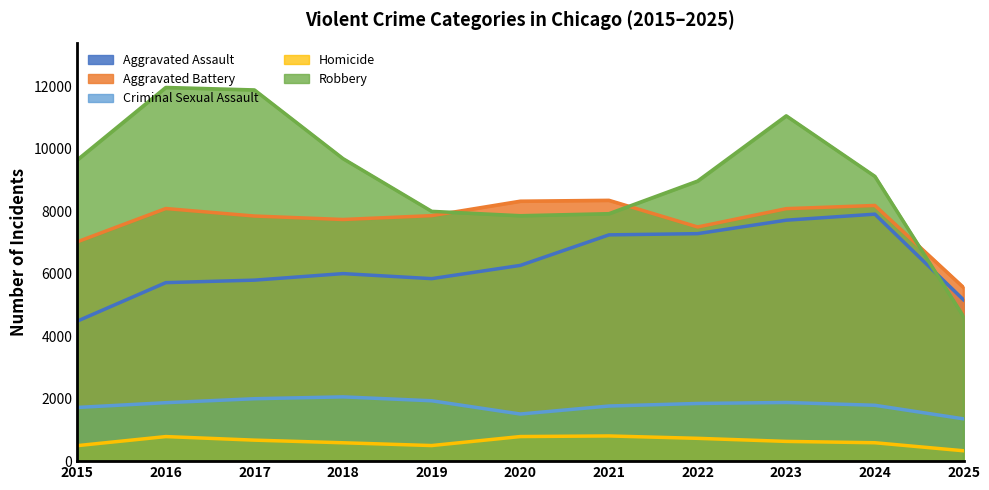

Reading right to left, extract all data points from this chart.

Aggravated Assault: 2025=5164	2024=7905	2023=7712	2022=7281	2021=7242	2020=6265	2019=5841	2018=6002	2017=5793	2016=5713	2015=4480
Aggravated Battery: 2025=5559	2024=8183	2023=8081	2022=7495	2021=8348	2020=8320	2019=7858	2018=7734	2017=7845	2016=8085	2015=7018
Criminal Sexual Assault: 2025=1354	2024=1788	2023=1878	2022=1846	2021=1764	2020=1508	2019=1932	2018=2057	2017=1998	2016=1871	2015=1718
Homicide: 2025=332	2024=589	2023=632	2022=730	2021=806	2020=787	2019=499	2018=588	2017=672	2016=786	2015=496
Robbery: 2025=4628	2024=9115	2023=11052	2022=8964	2021=7920	2020=7855	2019=7995	2018=9681	2017=11881	2016=11960	2015=9638